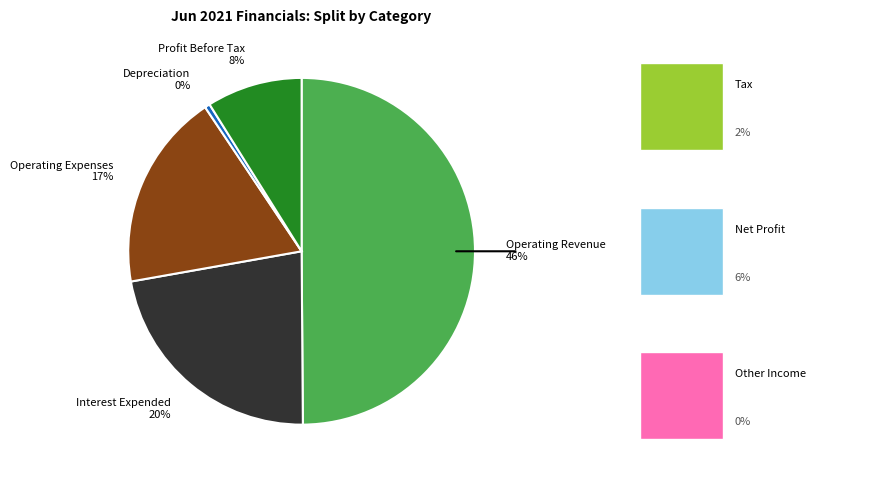

Is it true that Operating Revenue is 46% of the pie?

True